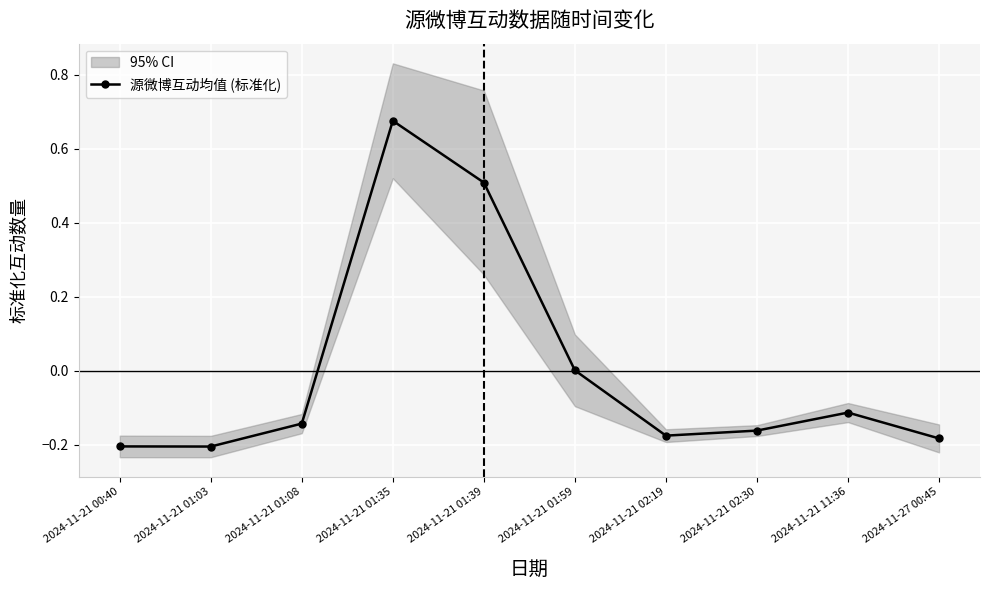

Rank the categories by value from lowest to highest.

2024-11-21 01:03, 2024-11-21 00:40, 2024-11-27 00:45, 2024-11-21 02:19, 2024-11-21 02:30, 2024-11-21 01:08, 2024-11-21 11:36, 2024-11-21 01:59, 2024-11-21 01:39, 2024-11-21 01:35